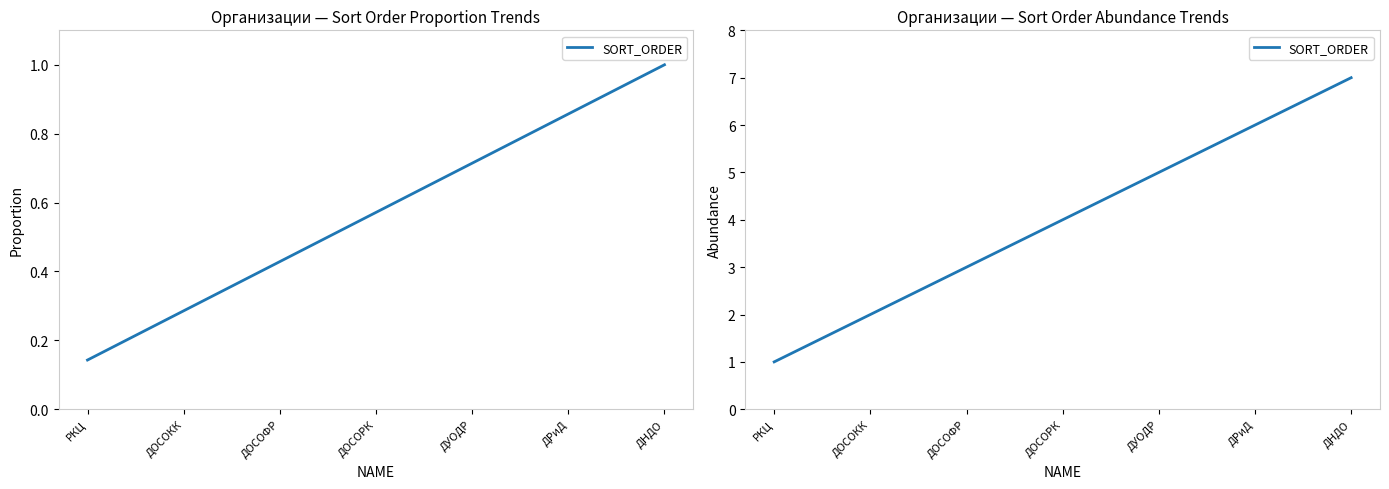

What is the label of the 1st point from the right?

ДНДО